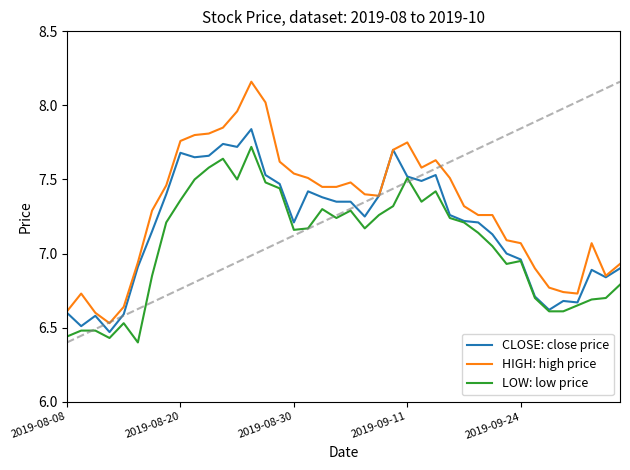

List the series in order of their peak value, highest first.

HIGH: high price, CLOSE: close price, LOW: low price